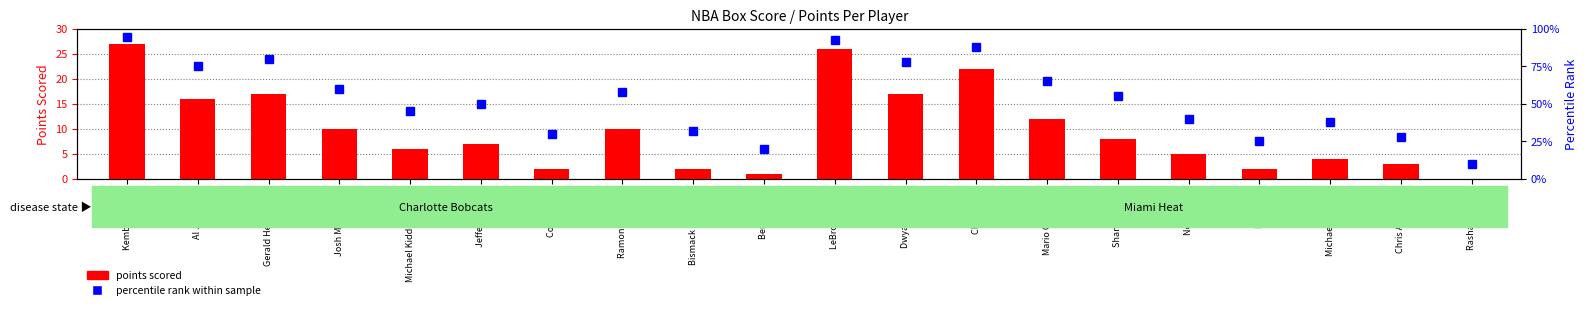

What is the label of the 16th bar from the right?

Michael Kidd-Gilchrist